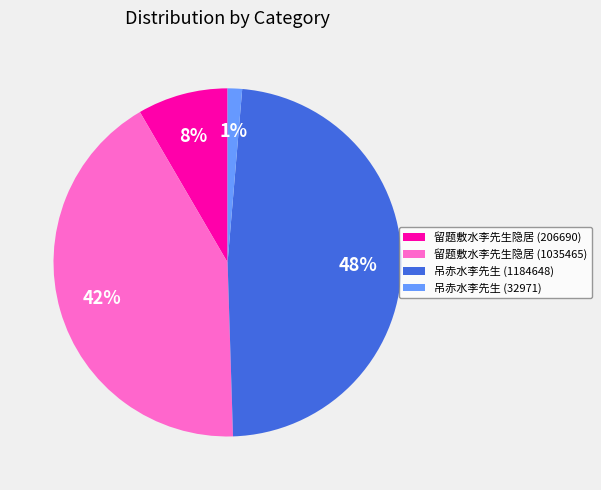

Does 吊赤水李先生 (32971) represent more than half of the total?

No